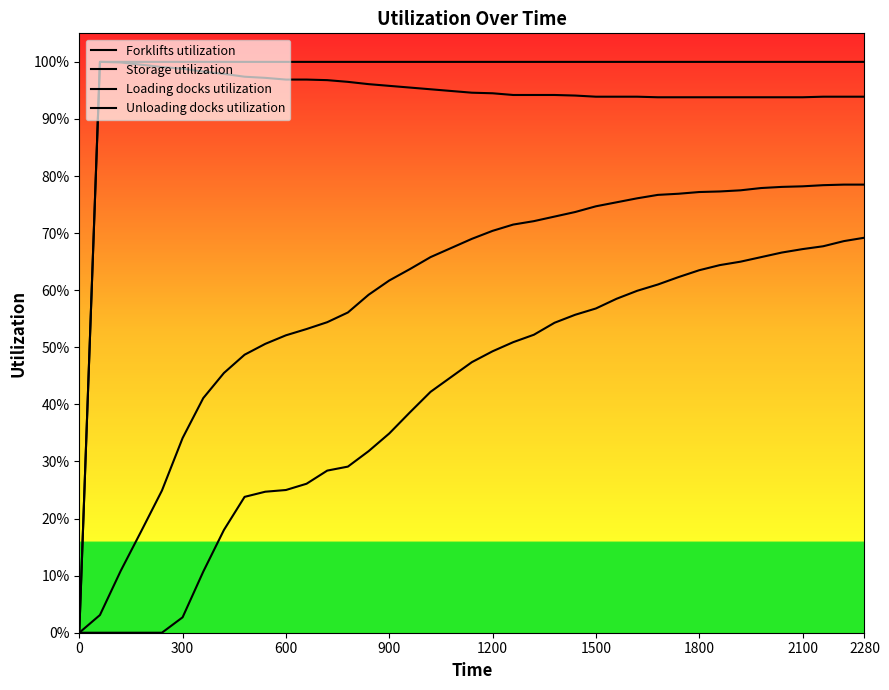

How many distinct data groups are displayed?

4